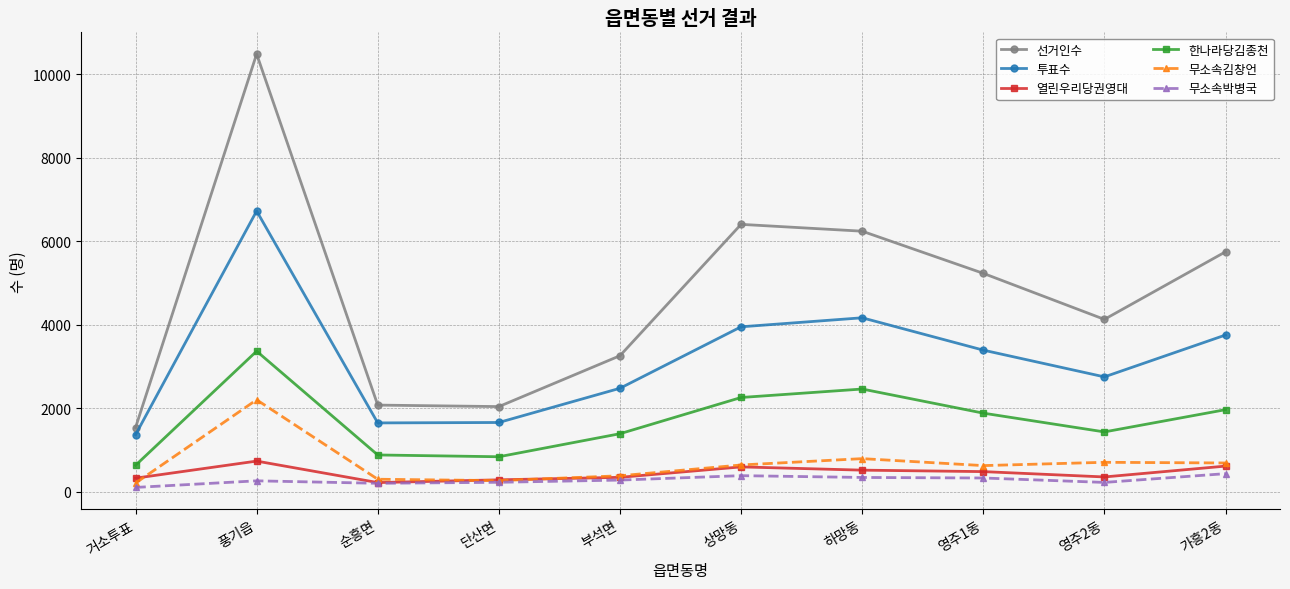

True or false: 무소속박병국 has a value of 99 at 거소투표.

True